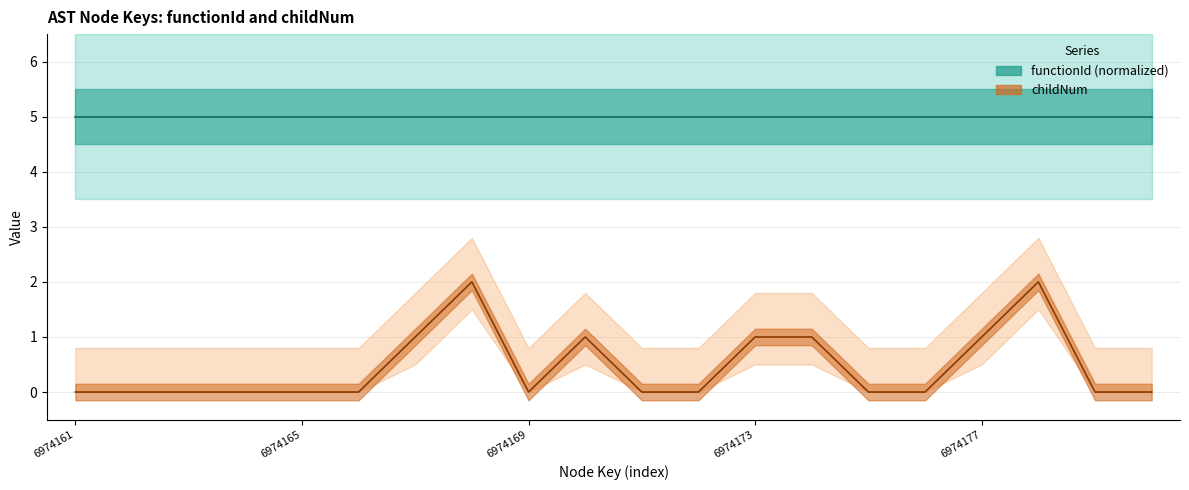

Count the values in the range 0 to 1.

18